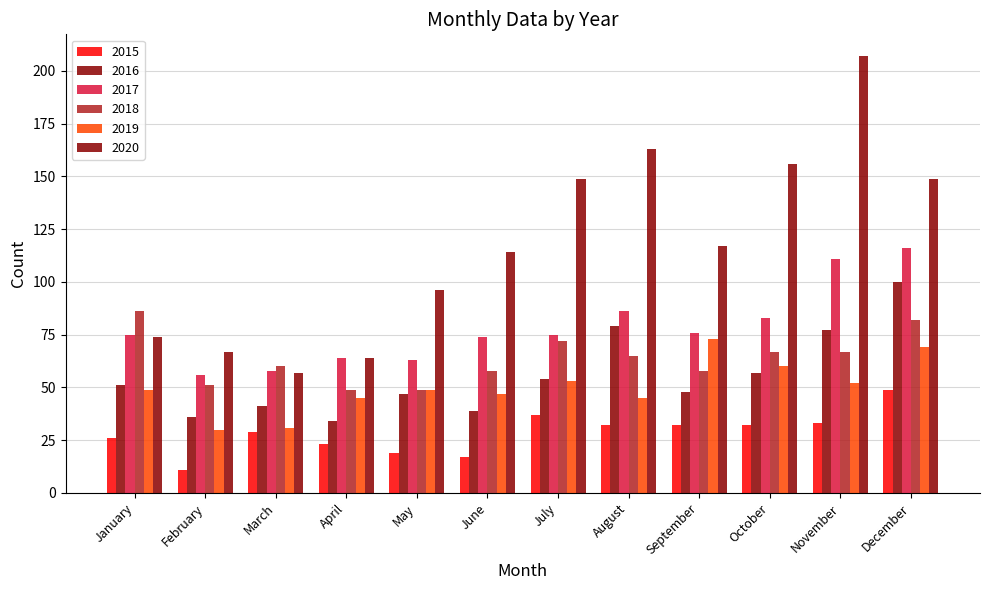

How many values in the 2015 series are below 32?

6